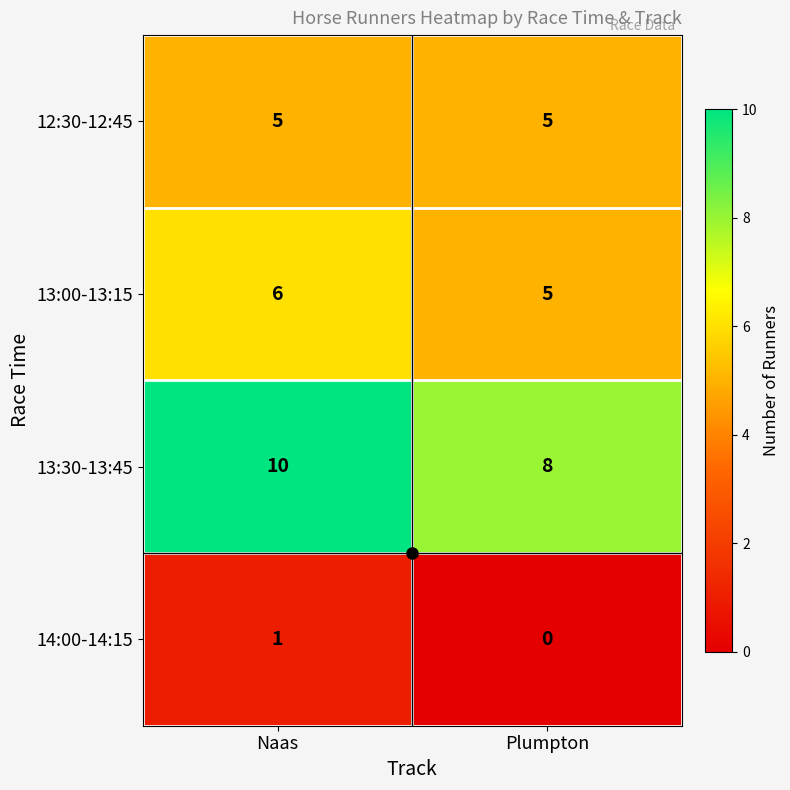

Is it true that 12:30-12:45 equals 5 at Naas?

True